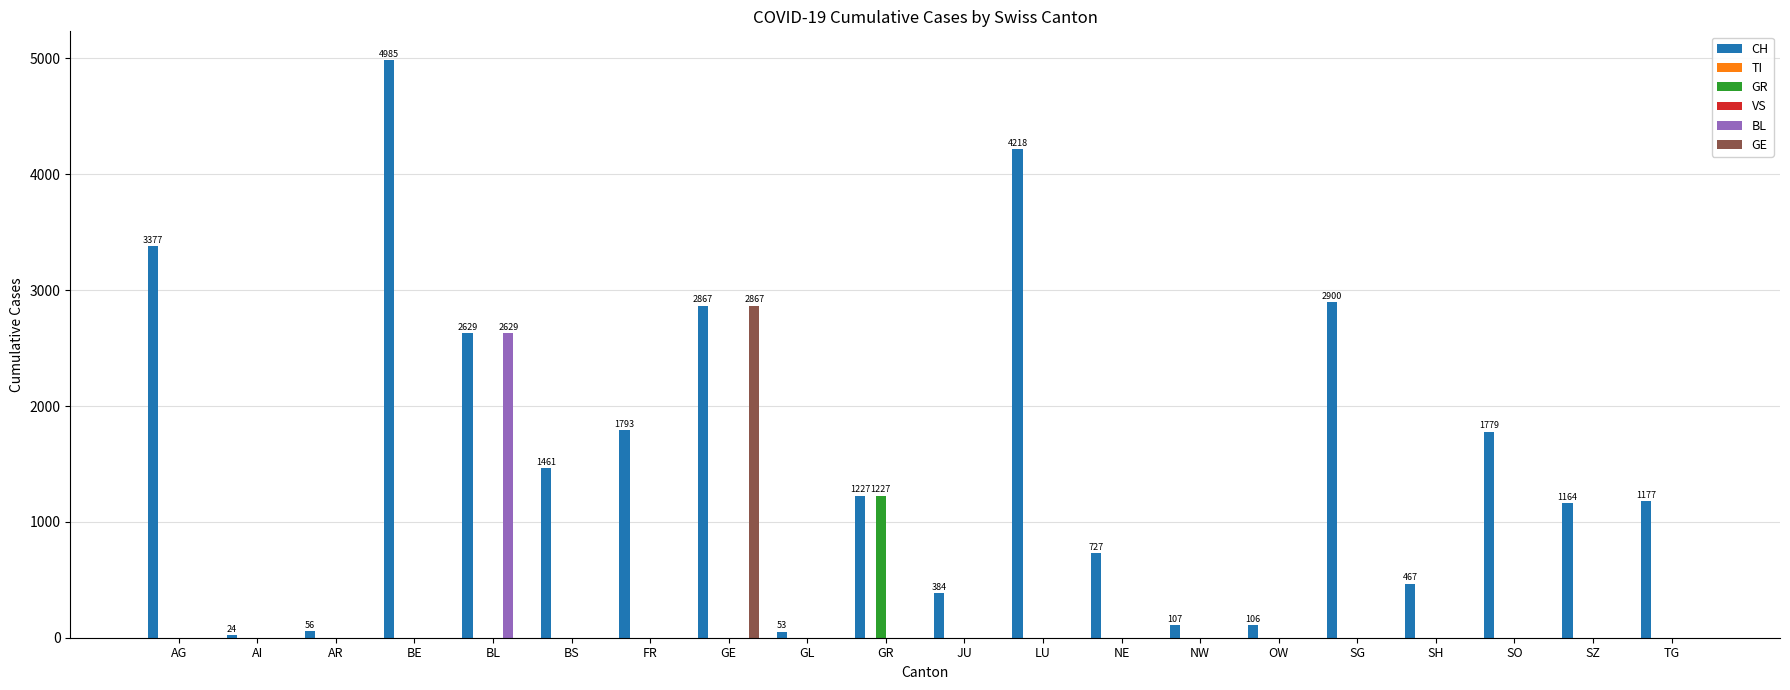

Are the bars horizontal?

No